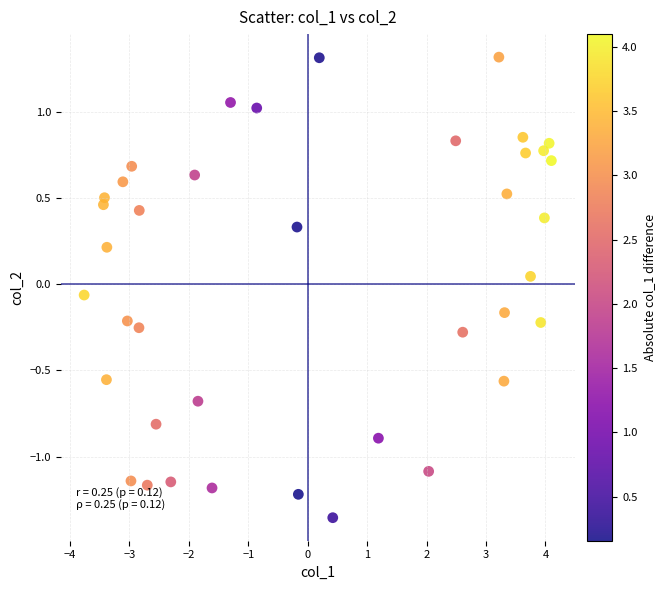

What is the range of X values (max minus min)?

7.9